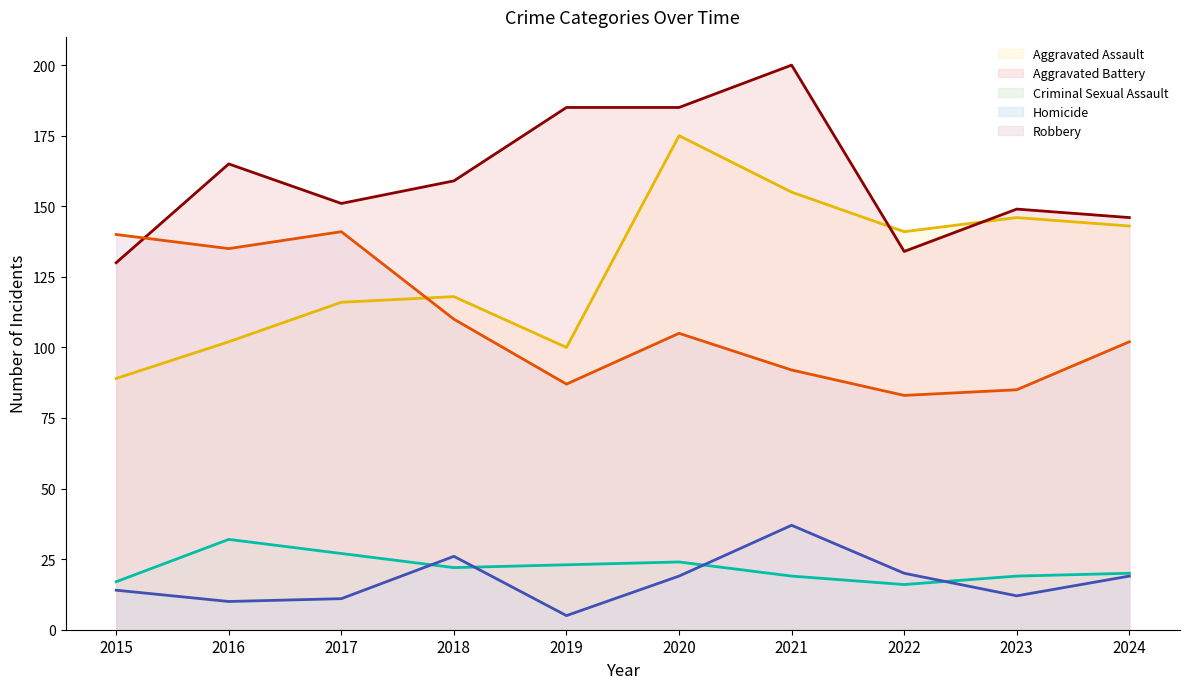

True or false: Aggravated Assault and Criminal Sexual Assault cross at least once.

False